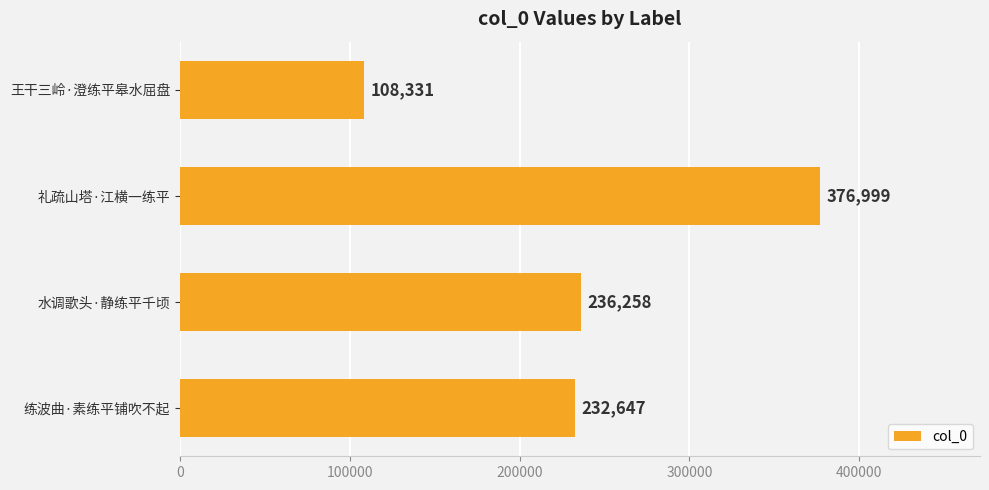

What is the sum of all values?

954235